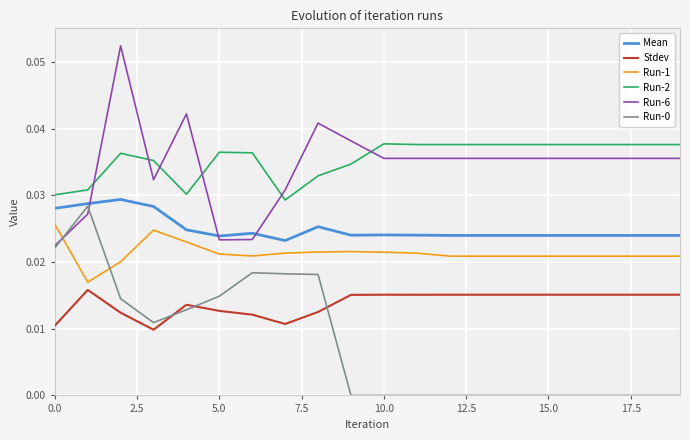

True or false: Mean and Run-2 intersect in this chart.

False